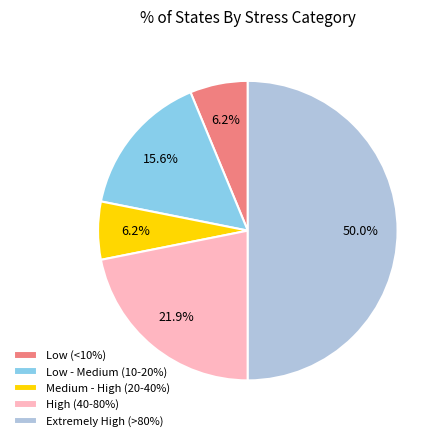

What percentage is the Low - Medium (10-20%) slice, to the nearest percent?

16%